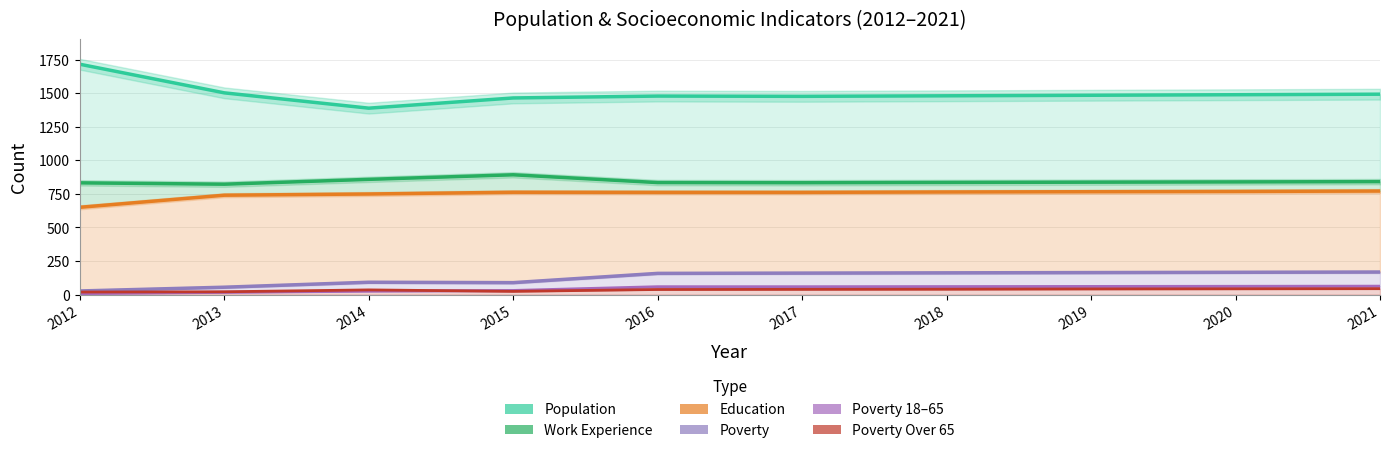

Between 2019 and 2014, which is larger?

2019